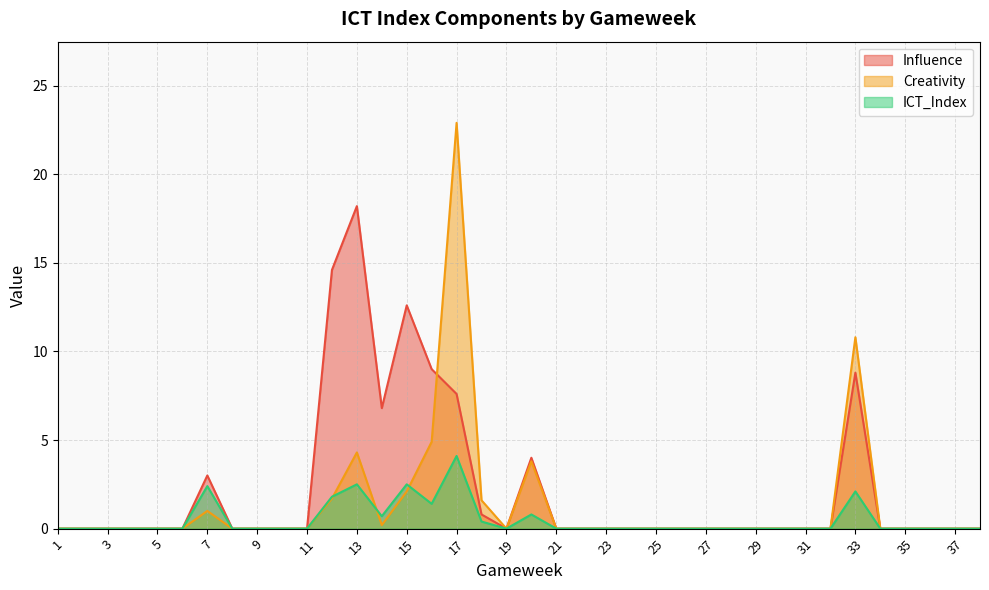

At which category does ICT_Index reach its first local valley?

14